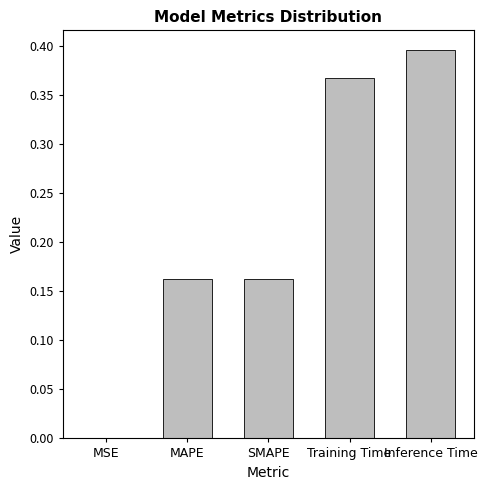

The value at Inference Time is 0.4. True or false?

True